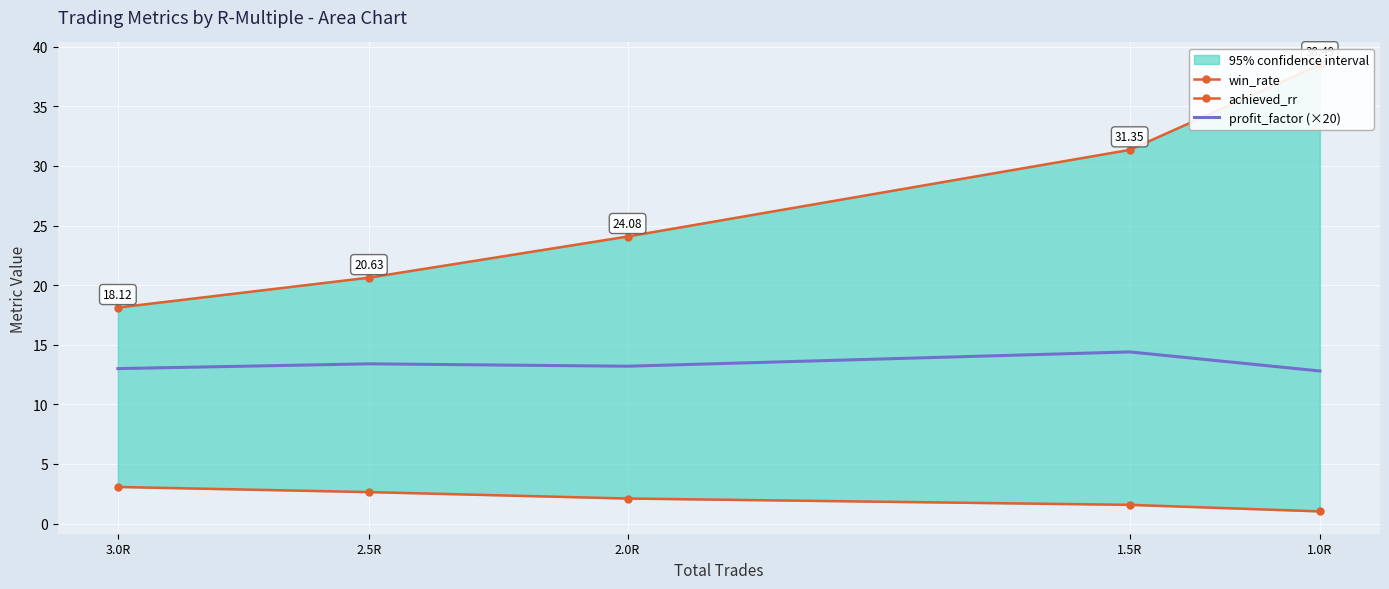

What is the total value across all series at 1.5R?

47.3